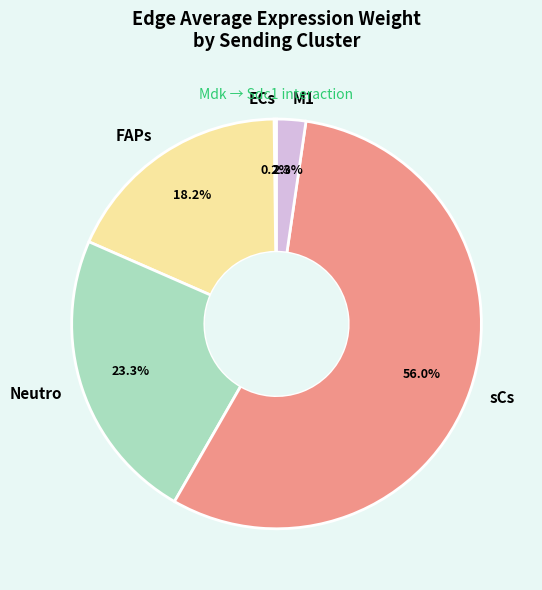

Does any single category account for the majority?

Yes